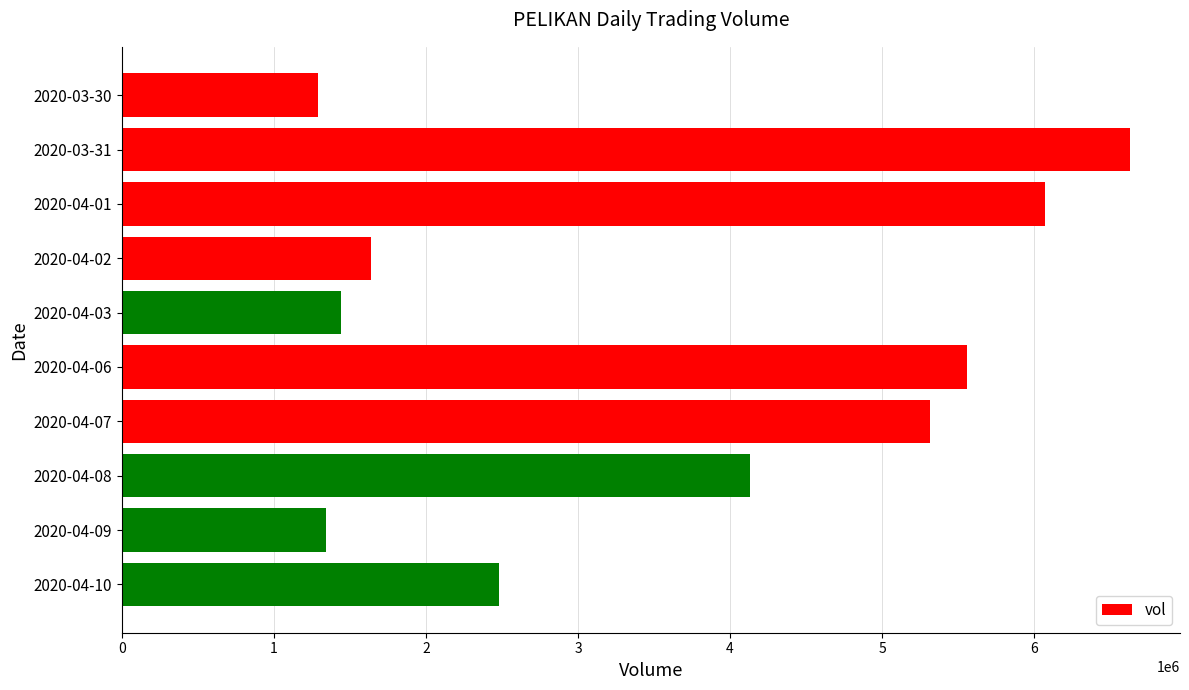

What is the change in value from 2020-04-06 to 2020-04-07?

-241900